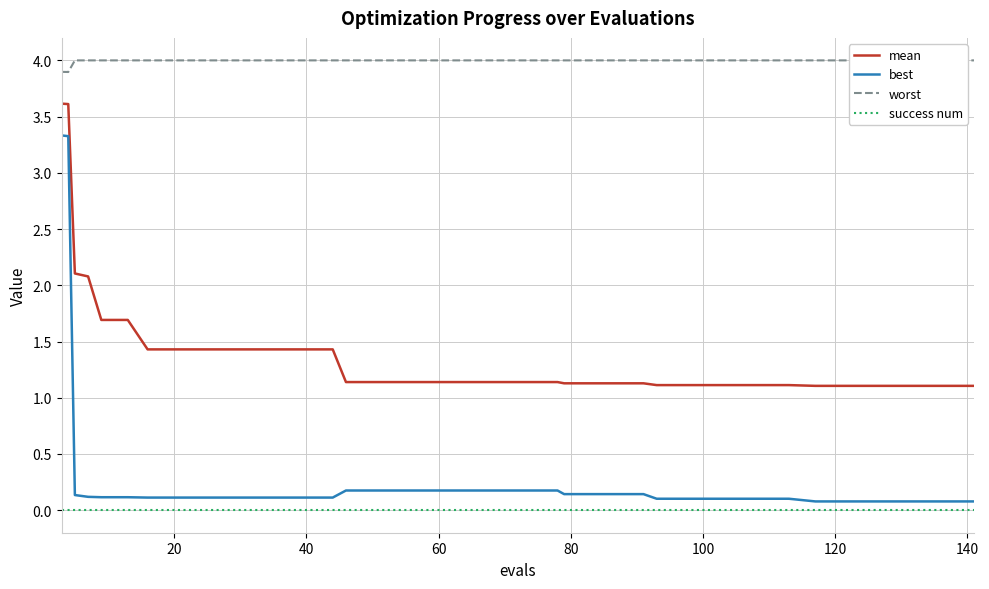

Which series has the widest spread of values?

best